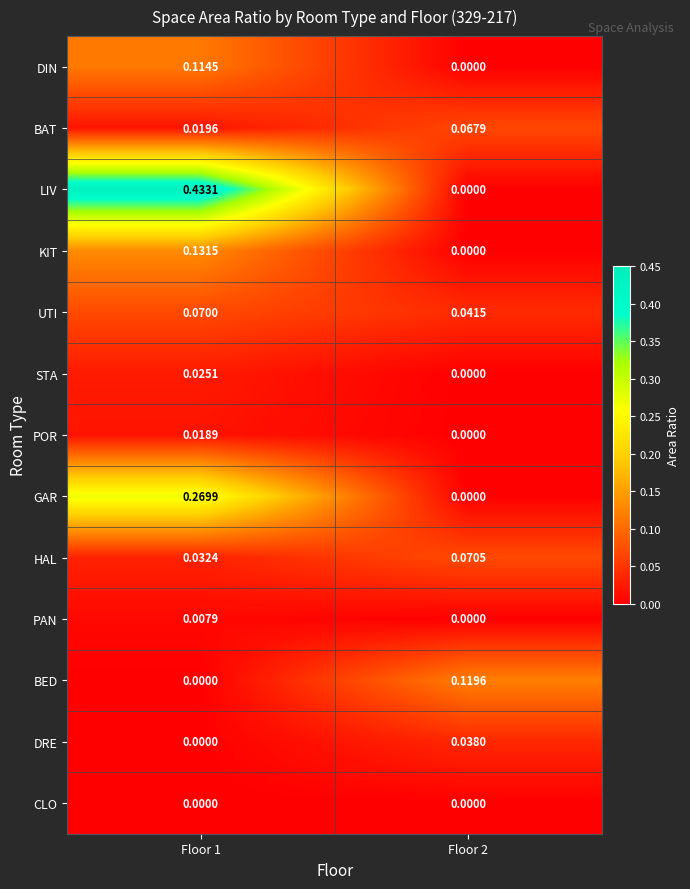

Which series has the largest total across all categories?

LIV